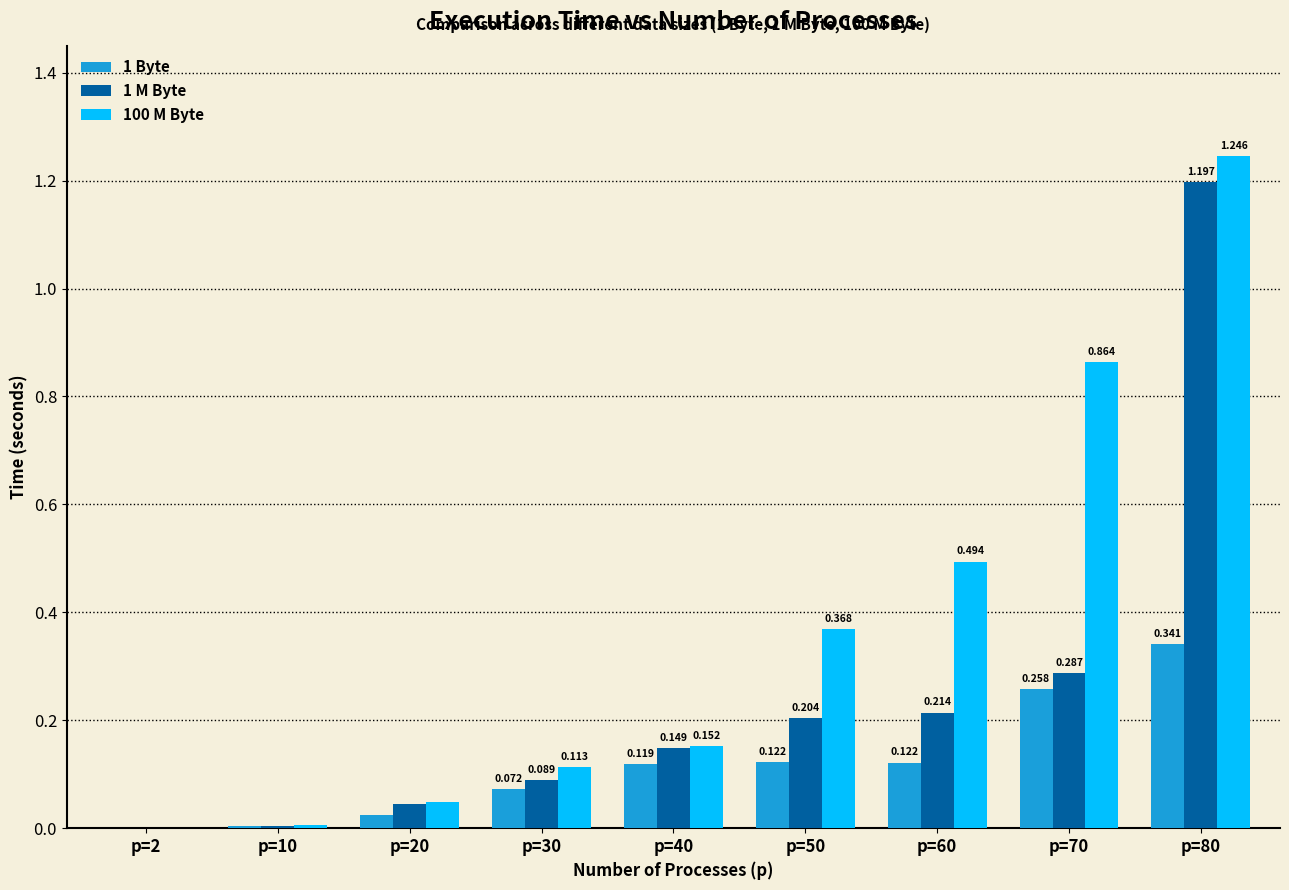

Count the number of categories in the chart.

9